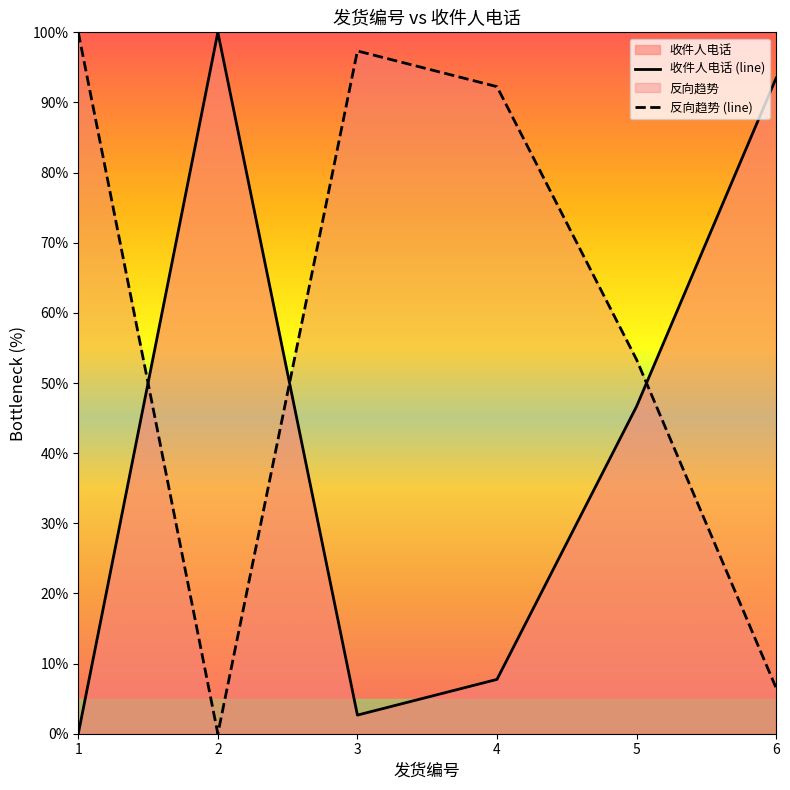

What is the approximate value at 6?

93.5